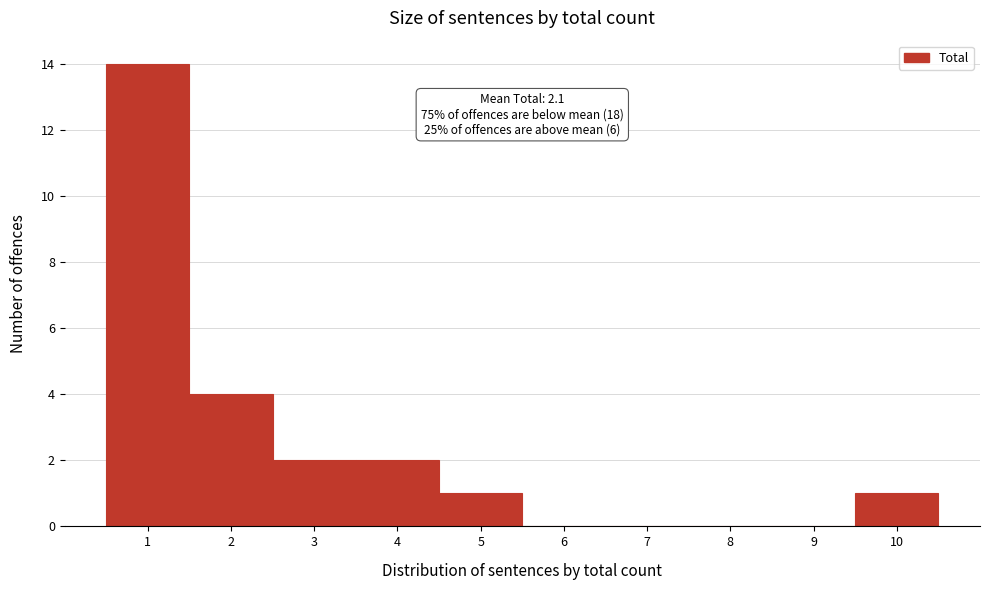

Over which range of the x-axis is the bar tallest?

0.5 to 1.5